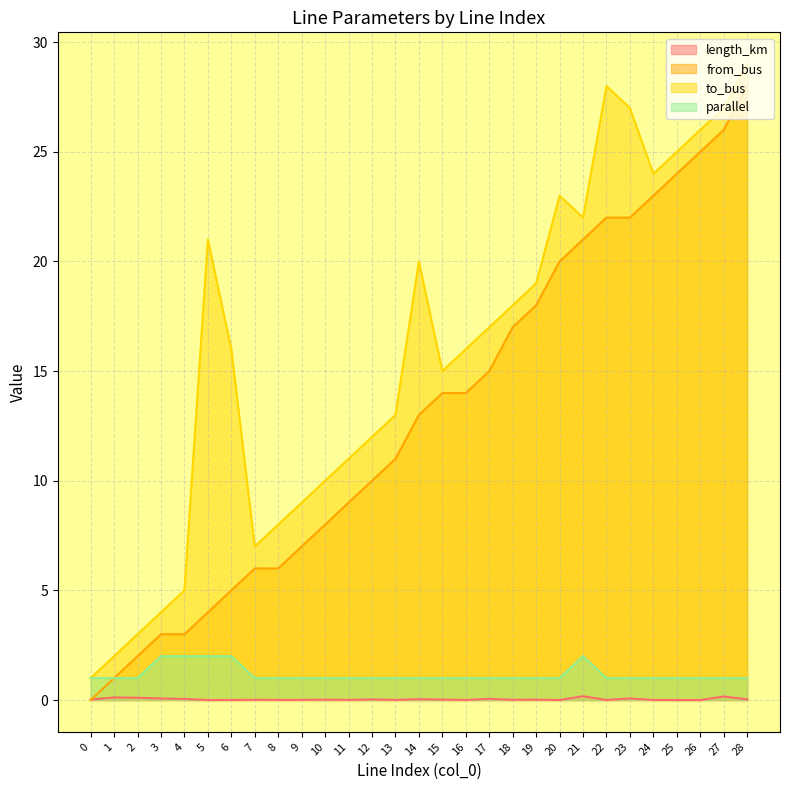

What is the difference between the highest and lowest values at 3?

3.9